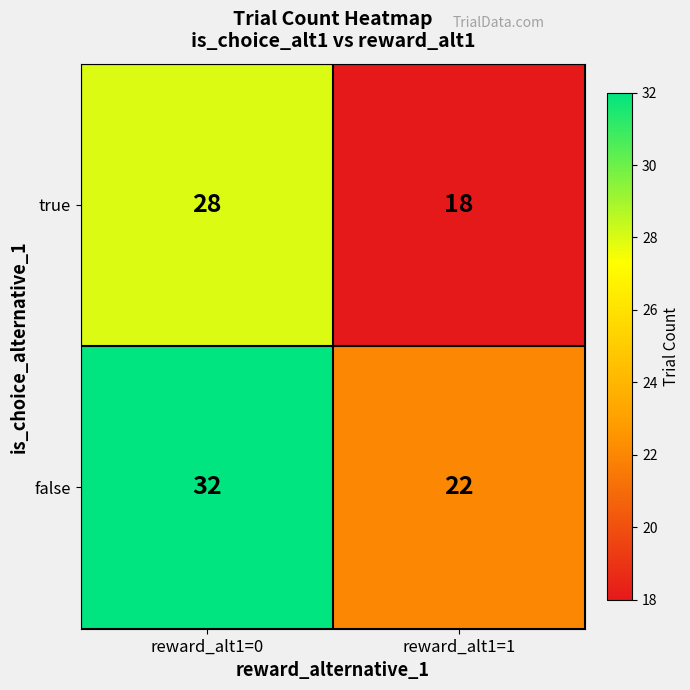

At which category does the chart reach its minimum across all series?

reward_alt1=1